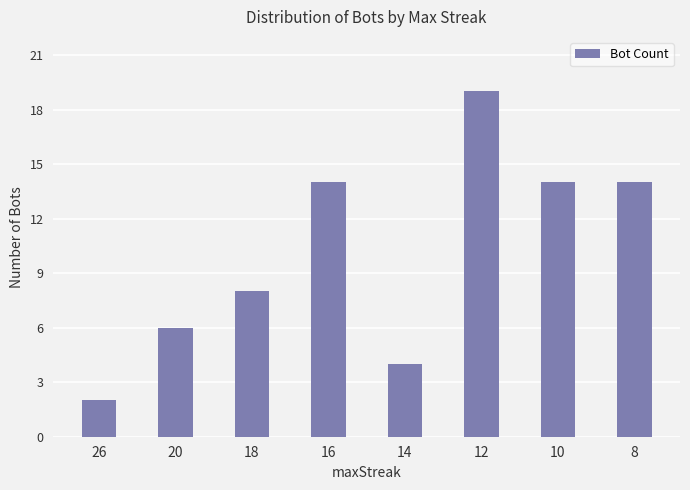

At which label is the value closest to 10?

18